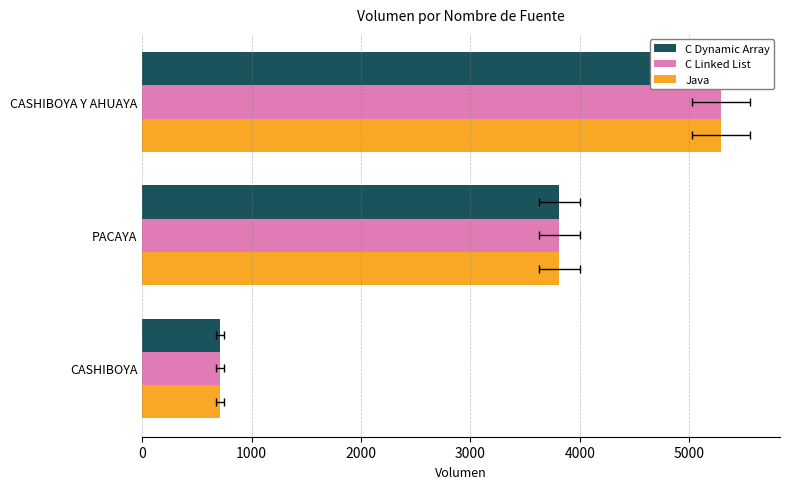

What is the sum of all C Dynamic Array values?

9814.1